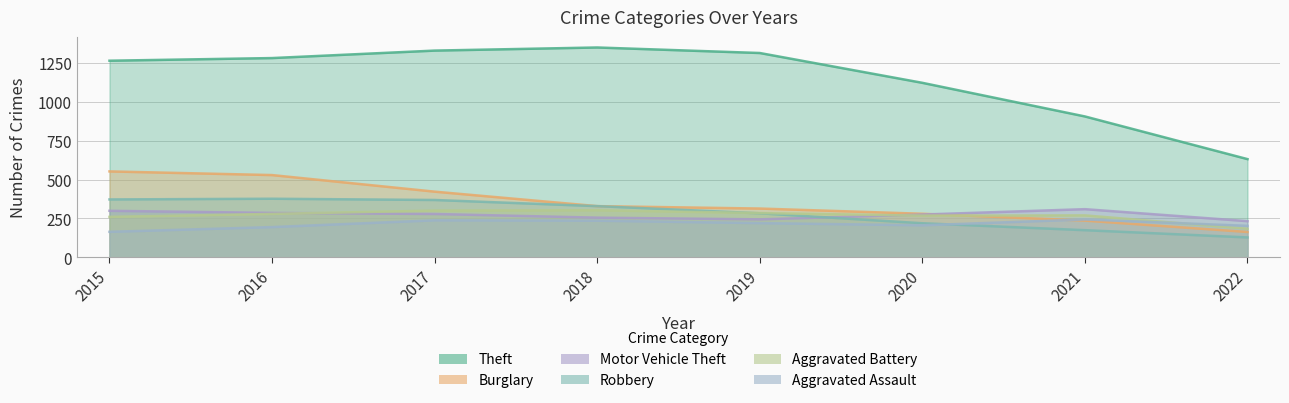

Where is the first local maximum for Robbery?

2016